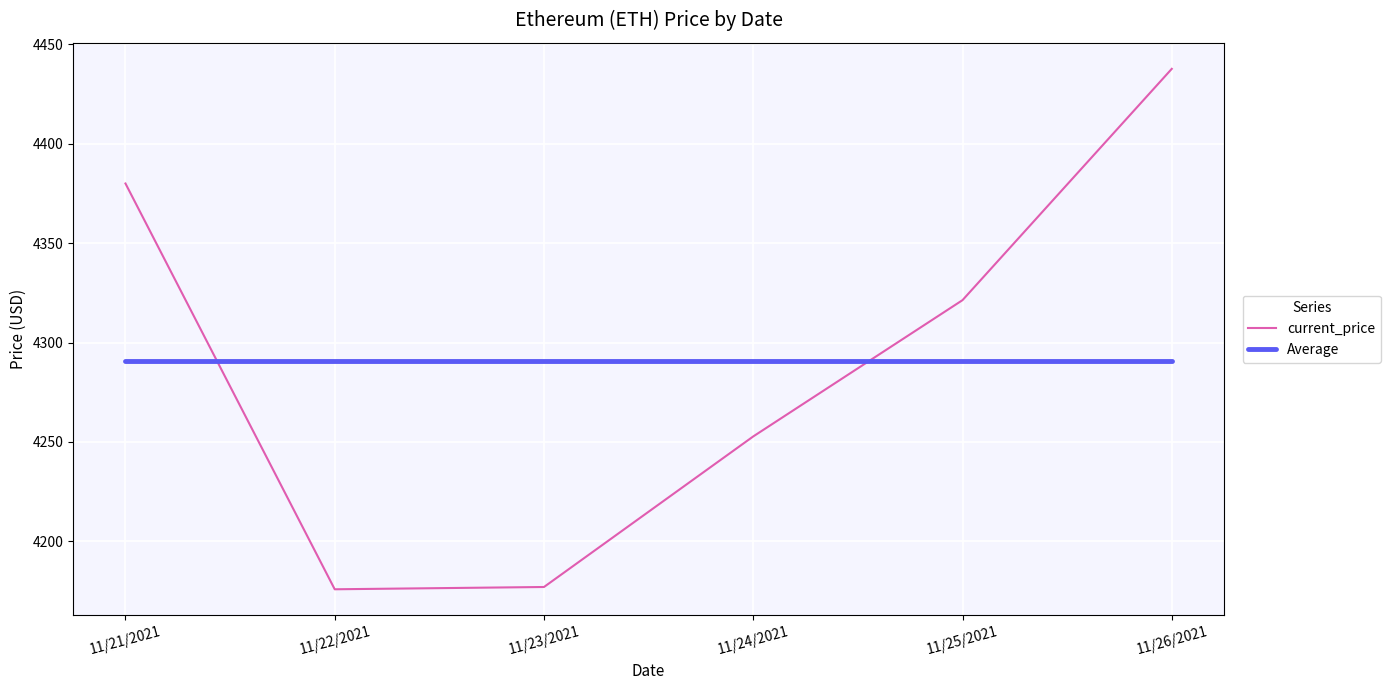

What is the maximum value for current_price?

4437.7